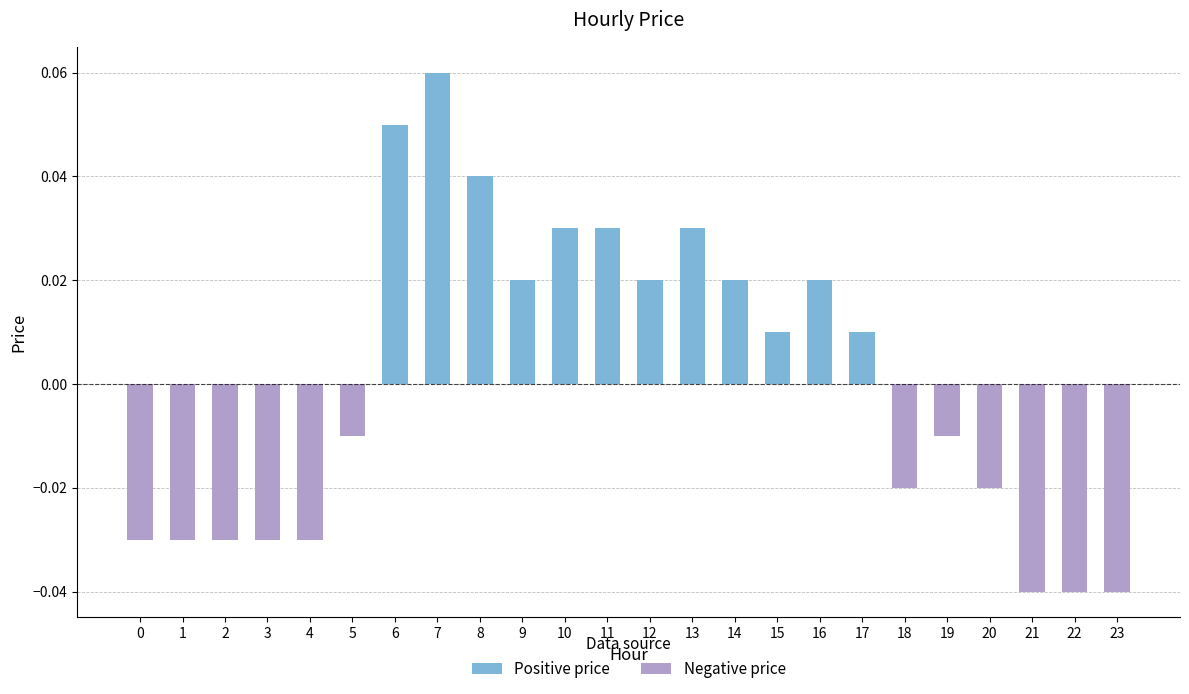

Rank the series at 13 from lowest to highest value.

Negative price, Positive price